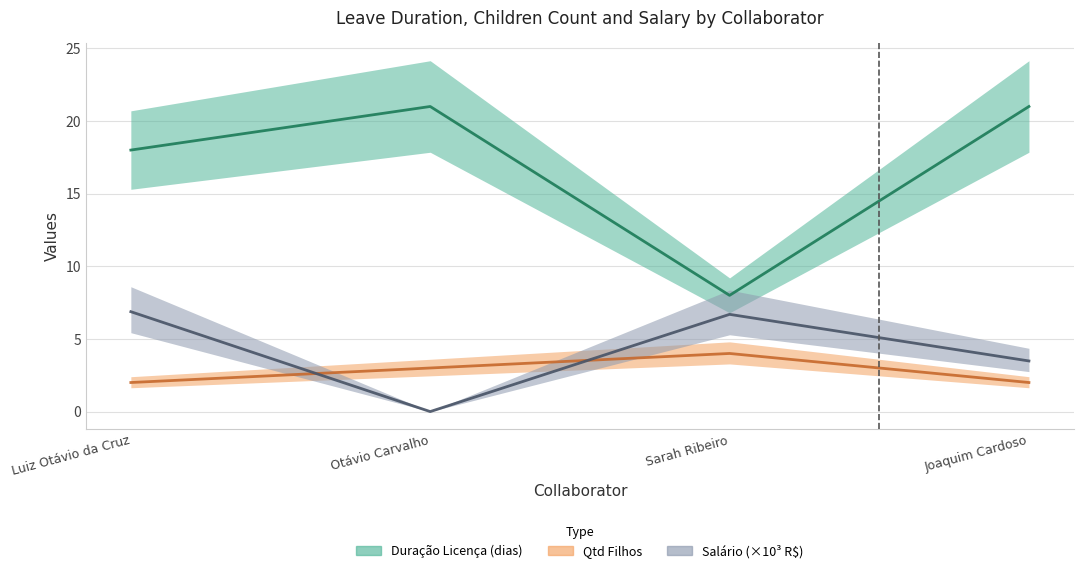

Is the value of qtd_filhos at Joaquim Cardoso greater than the value of duracao_licenca at Luiz Otávio da Cruz?

No